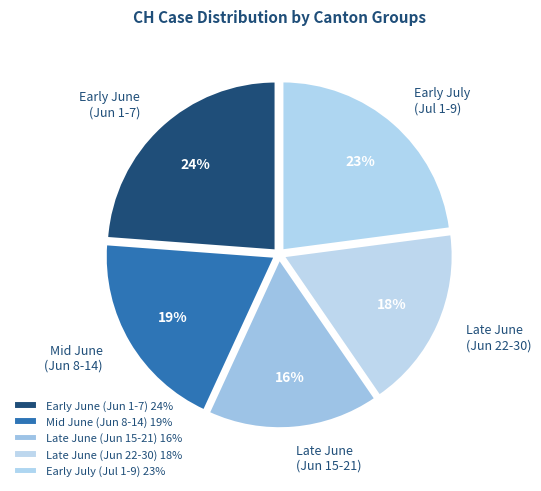

To the nearest percent, what is the average slice percentage?

20%